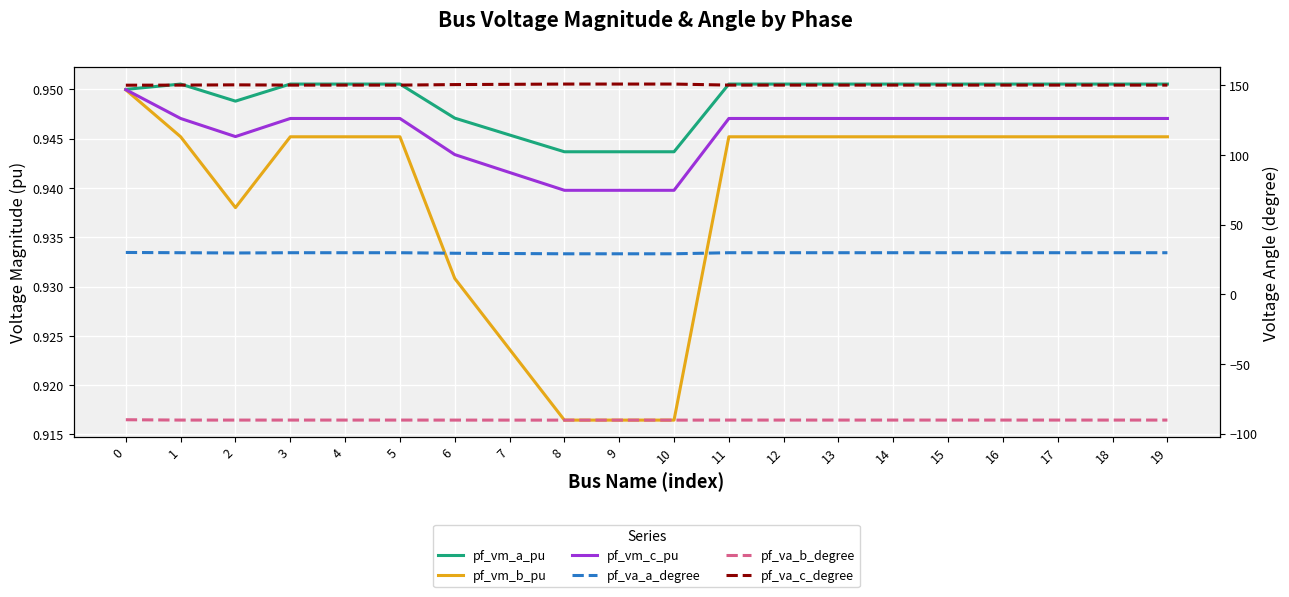

True or false: pf_va_c_degree has more than 2 points higher than both neighbors.

True